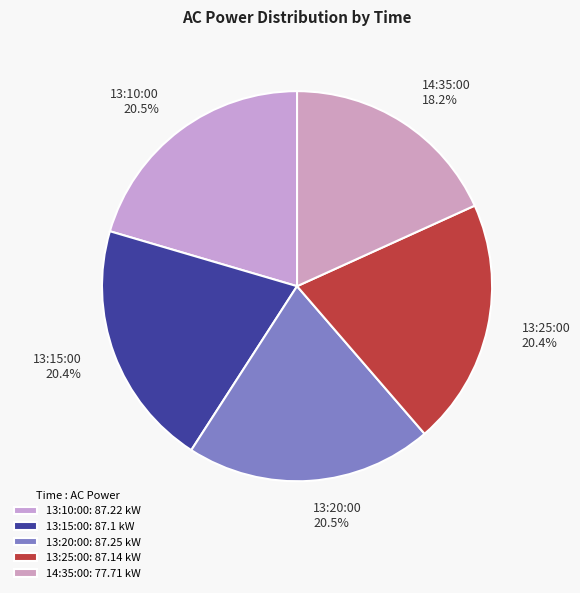

What is the ratio of the value at 14:35:00 to the value at 13:10:00?

0.9